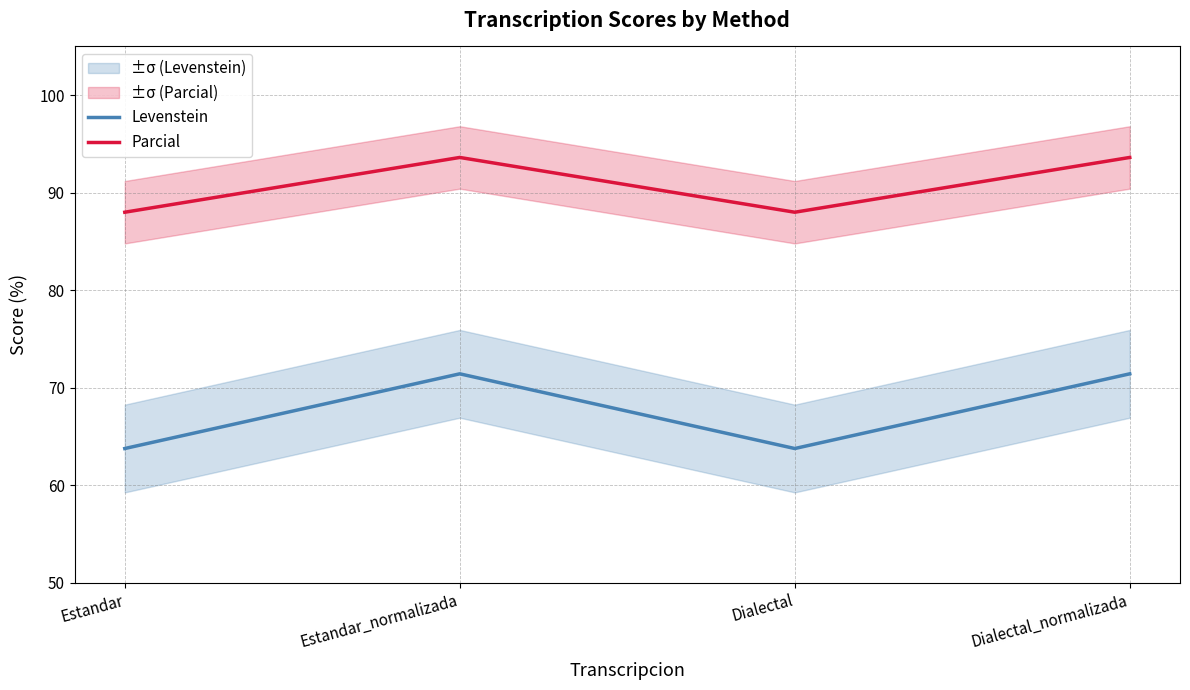

How many lines are shown in the chart?

2